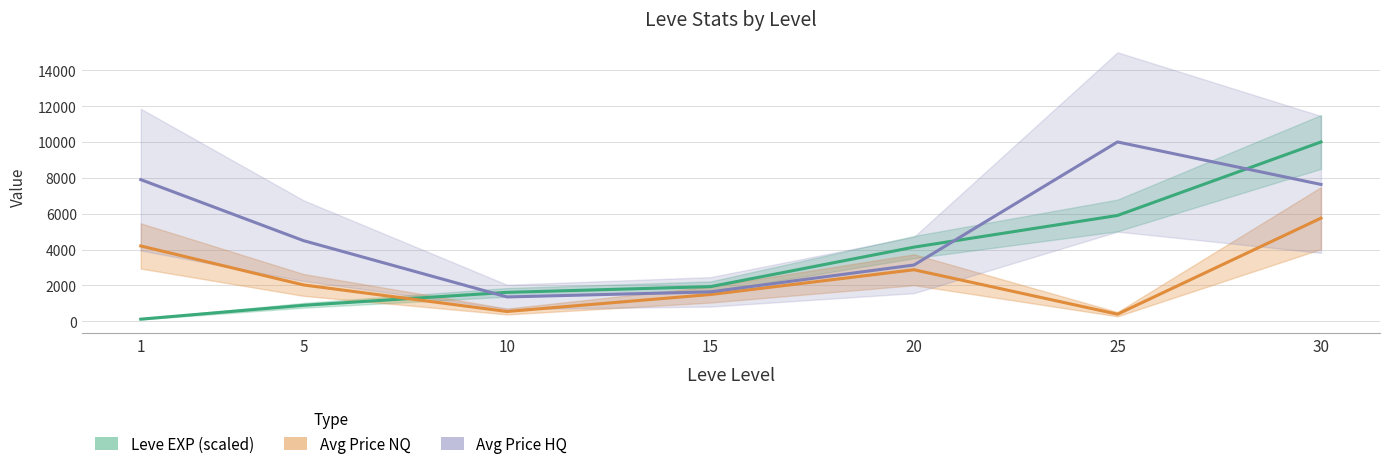

How many lines are shown in the chart?

3